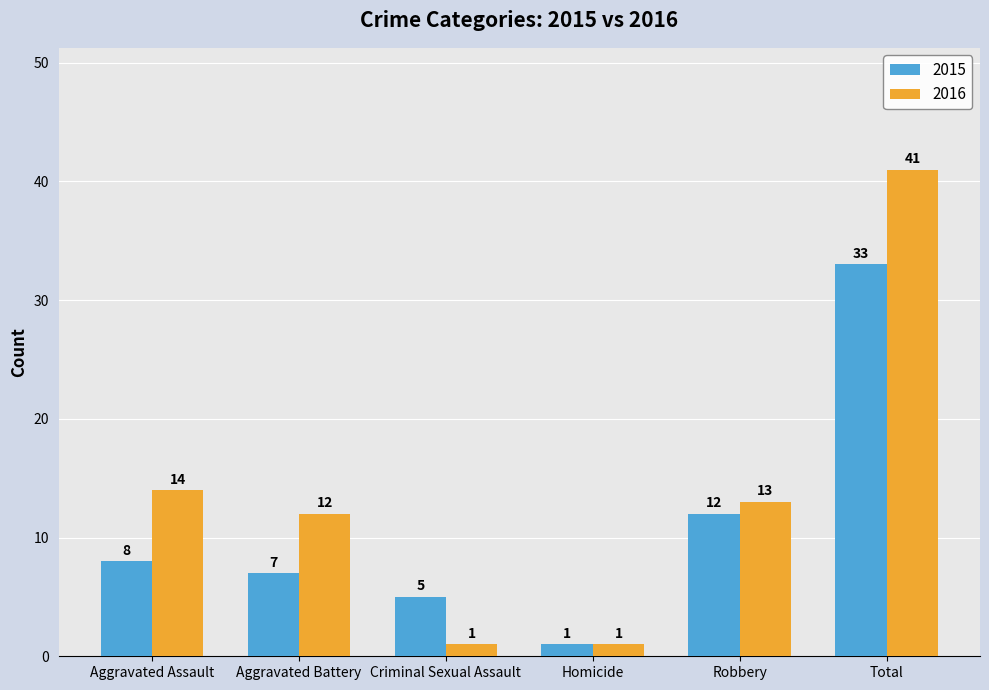

Count the number of data series in this chart.

2